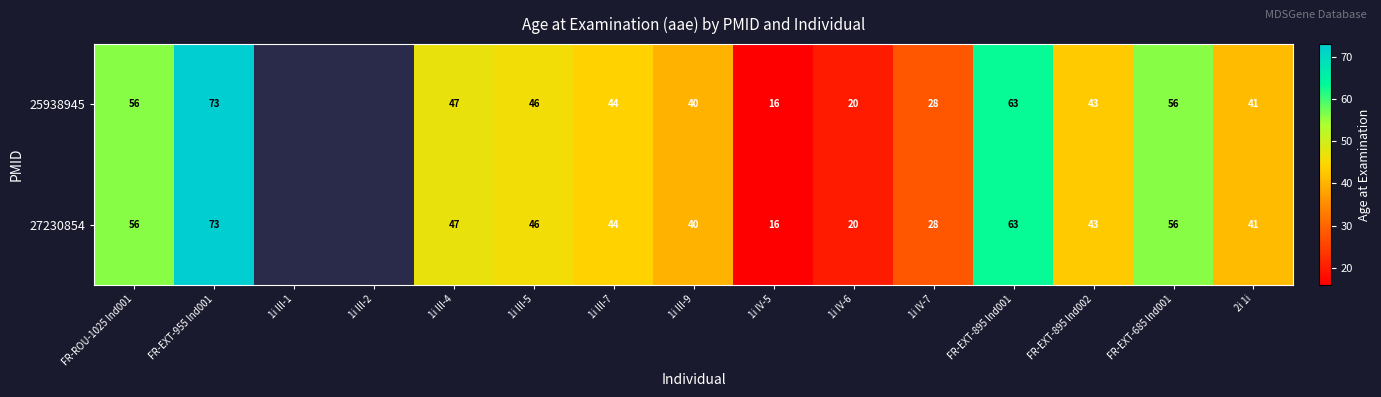

True or false: 27230854 has a value of 44 at 1i III-7.

True